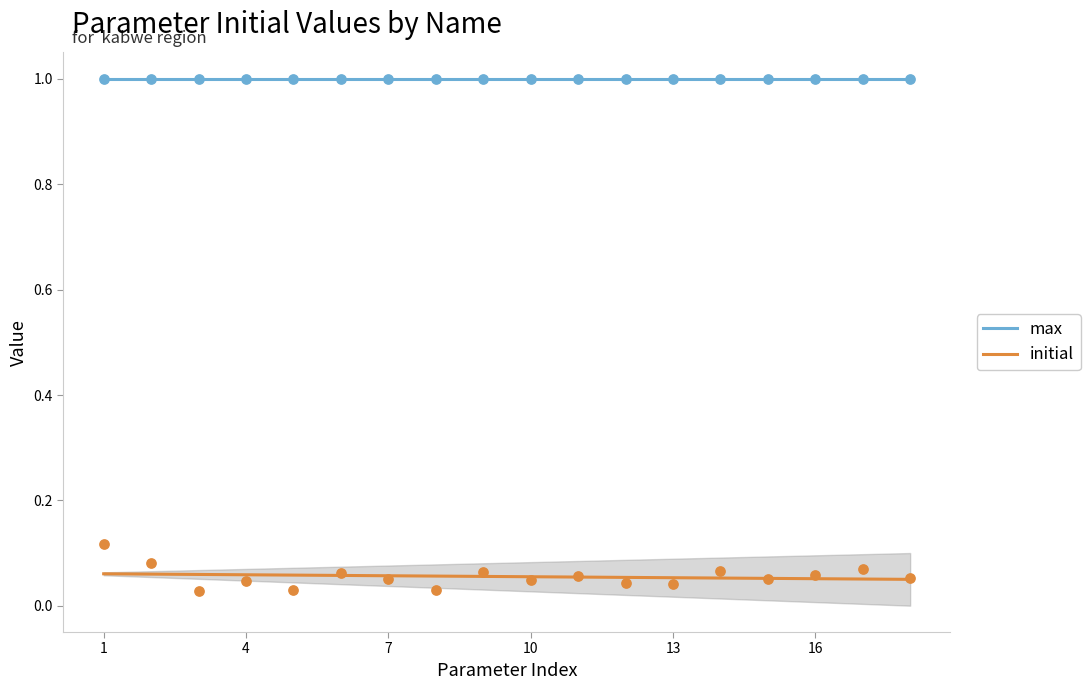

At which category is the sum across all series the highest?

1